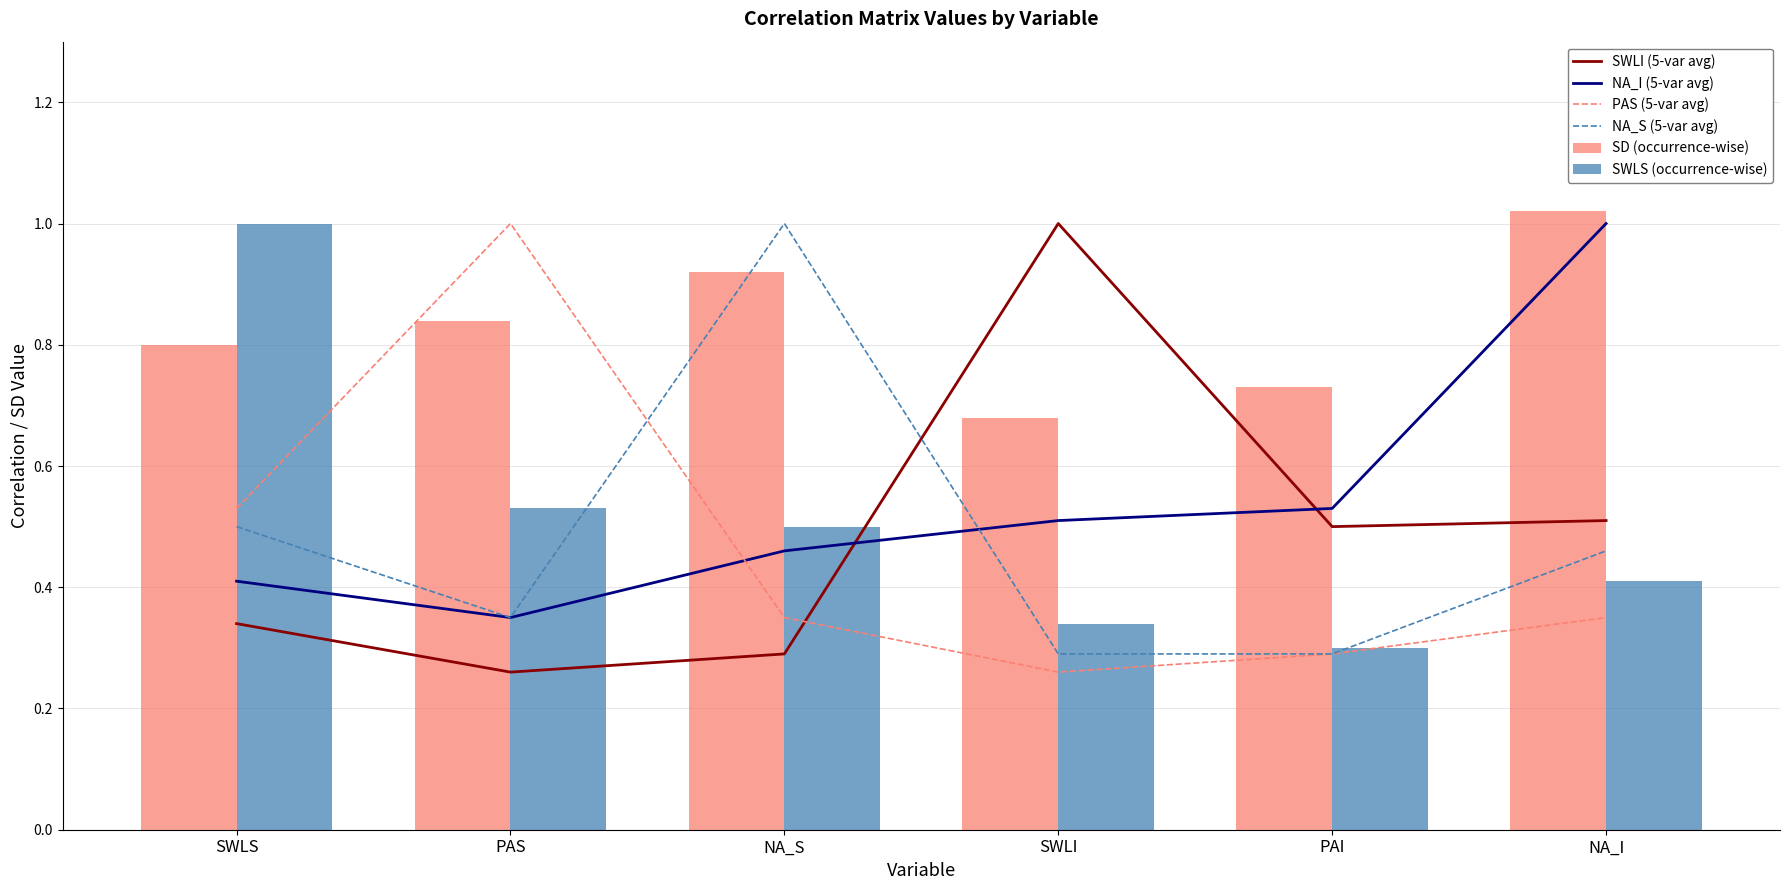

At which category is the sum across all series the highest?

NA_I